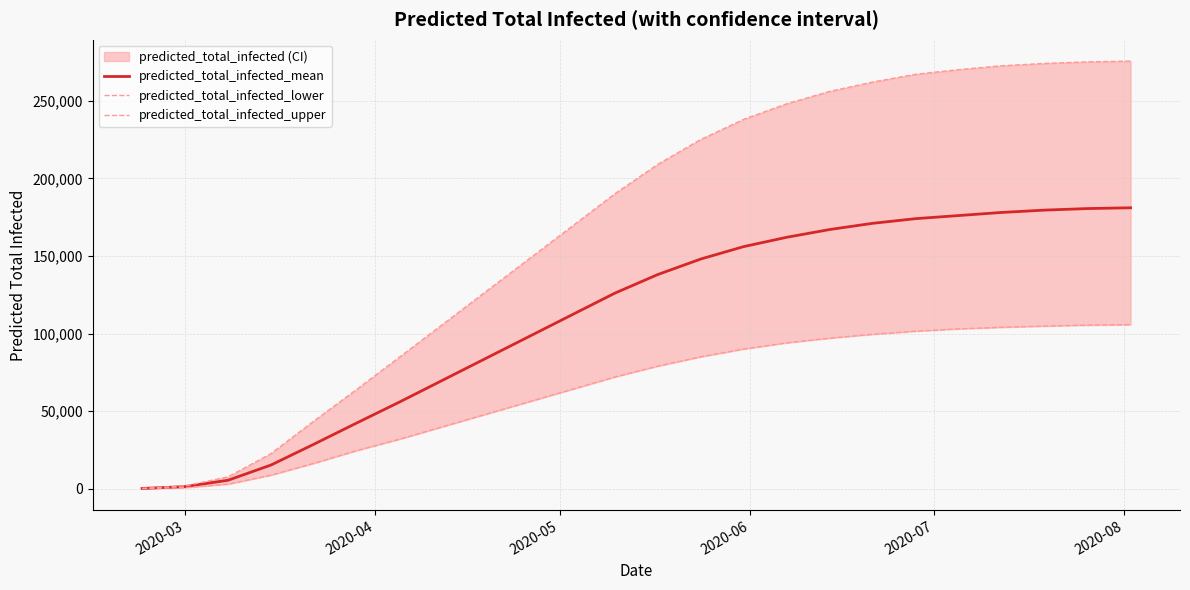

True or false: predicted_total_infected_lower has more than 1 interior local peaks.

False